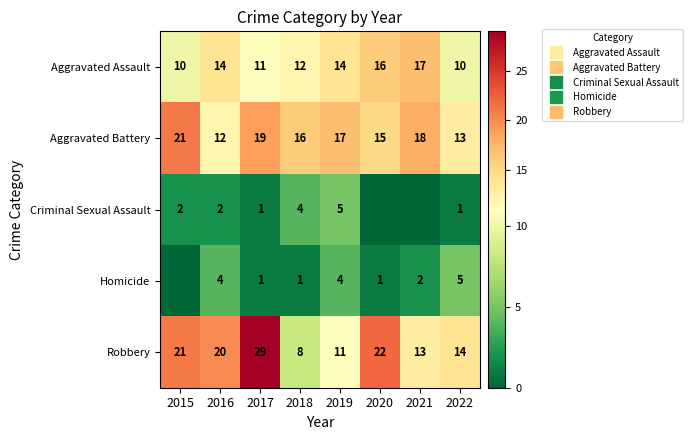

The Homicide series shows 1 at 2017. True or false?

True